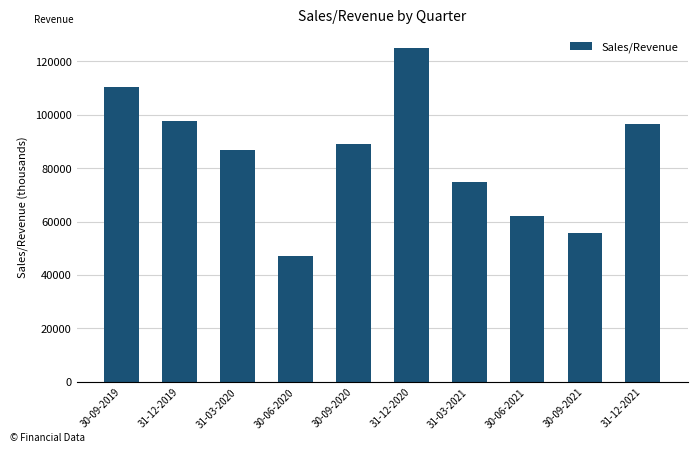

How many values are below 88847?

5